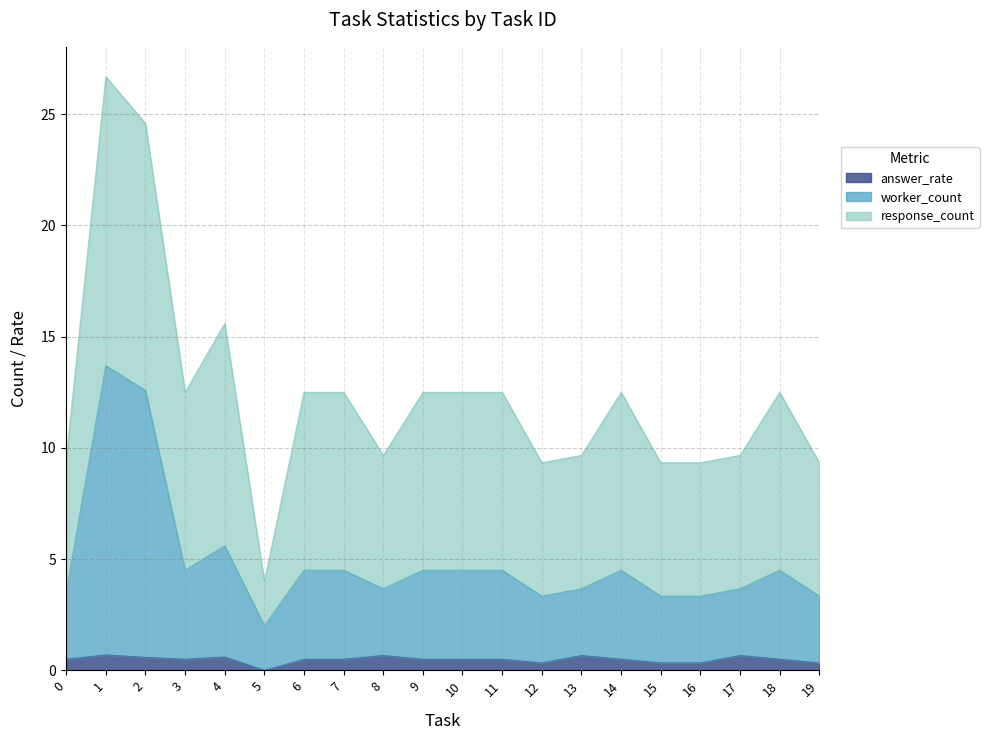

At which label is answer_rate closest to 0?

5